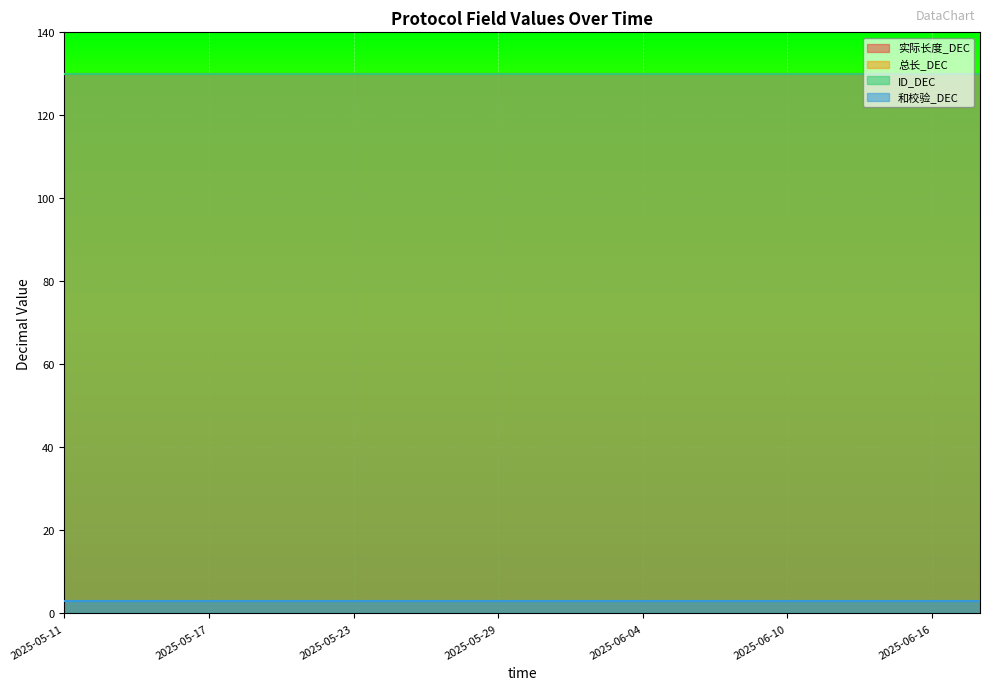

Which series has the largest total across all categories?

实际长度_DEC